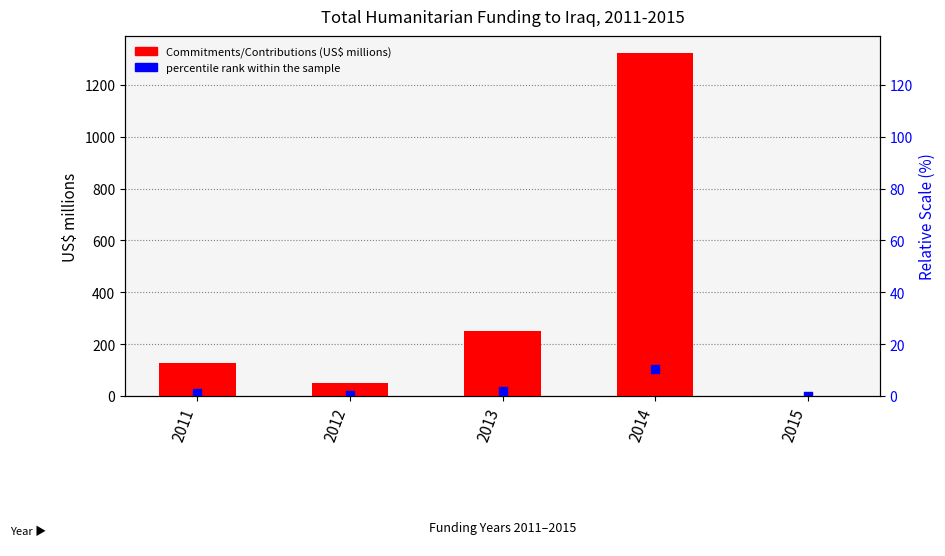

Which series has the largest Y range (max minus min)?

Commitments/Contributions (US$ millions)